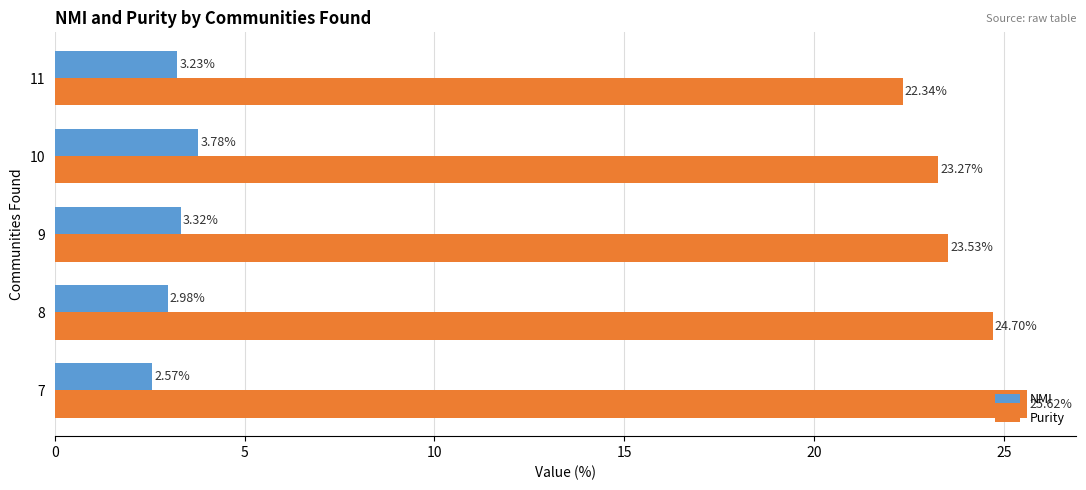

Which series has the largest total across all categories?

Purity